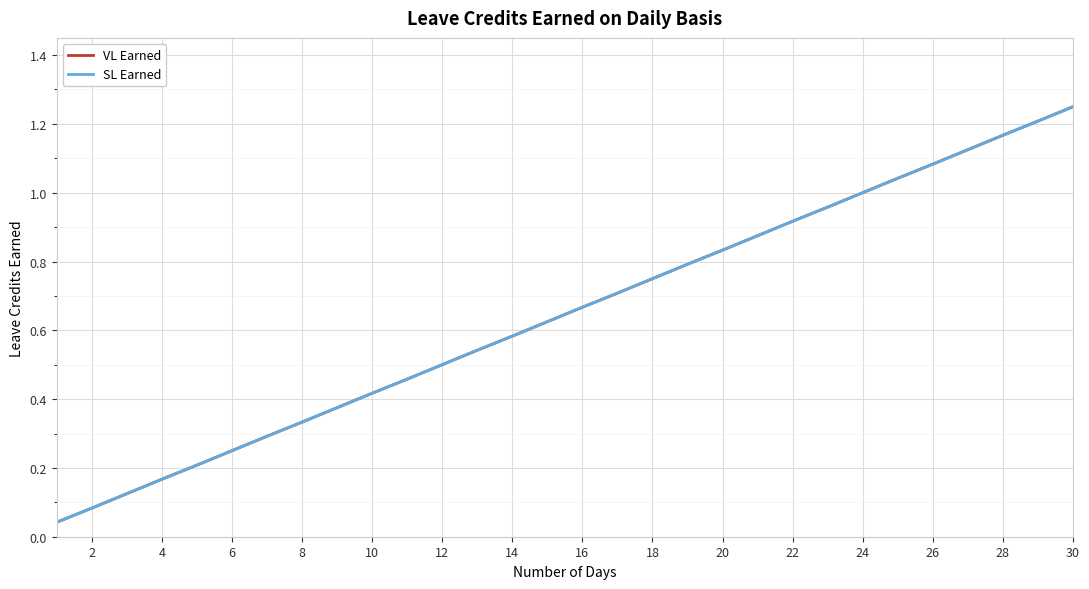

Reading left to right, what are all the values shown in this chart?

VL Earned: 0.0	0.1	0.1	0.2	0.2	0.2	0.3	0.3	0.4	0.4	0.5	0.5	0.5	0.6	0.6	0.7	0.7	0.8	0.8	0.8	0.9	0.9	1.0	1.0	1.0	1.1	1.1	1.2	1.2	1.2
SL Earned: 0.0	0.1	0.1	0.2	0.2	0.2	0.3	0.3	0.4	0.4	0.5	0.5	0.5	0.6	0.6	0.7	0.7	0.8	0.8	0.8	0.9	0.9	1.0	1.0	1.0	1.1	1.1	1.2	1.2	1.2